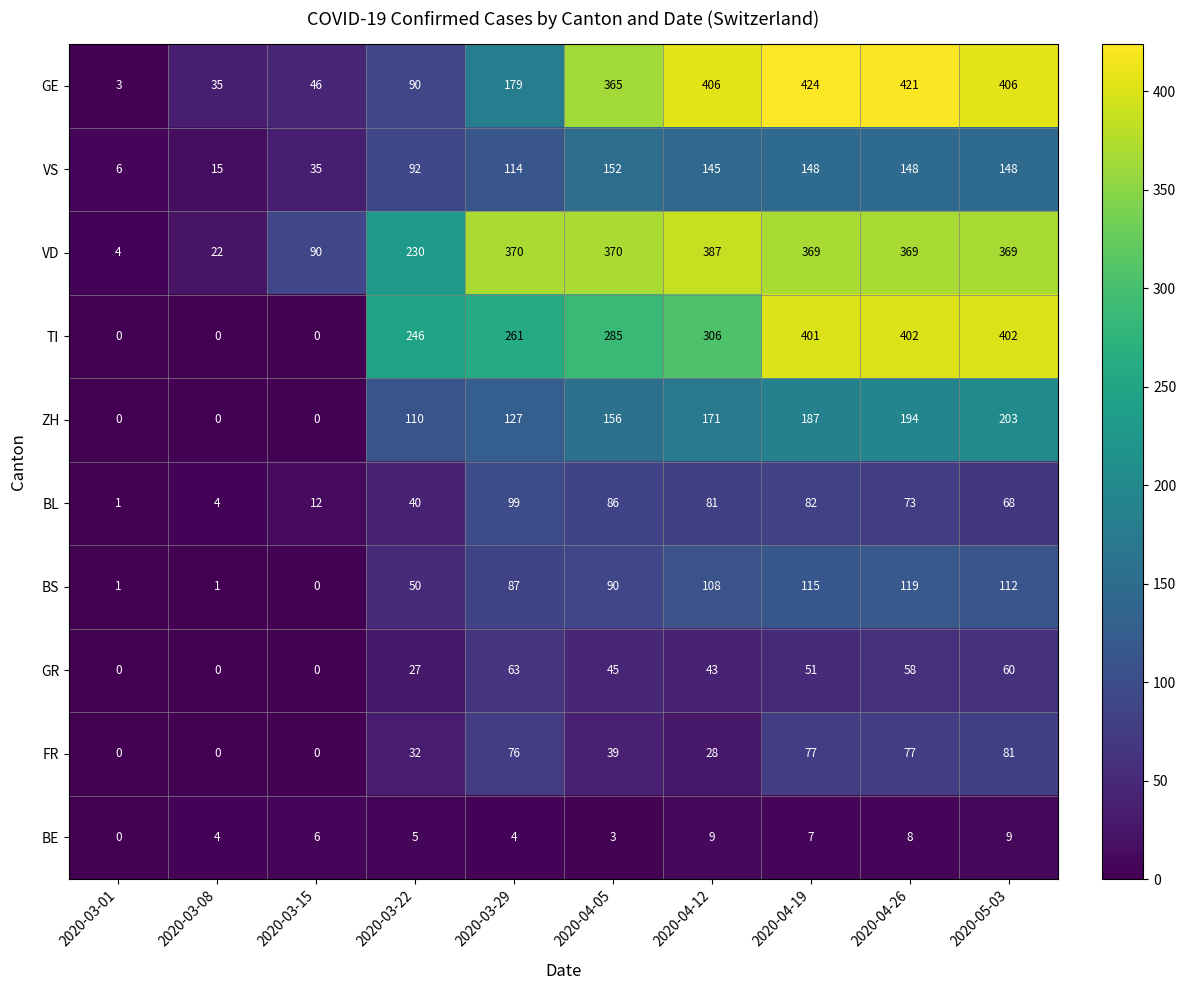

At which label does VS reach its peak?

2020-04-05